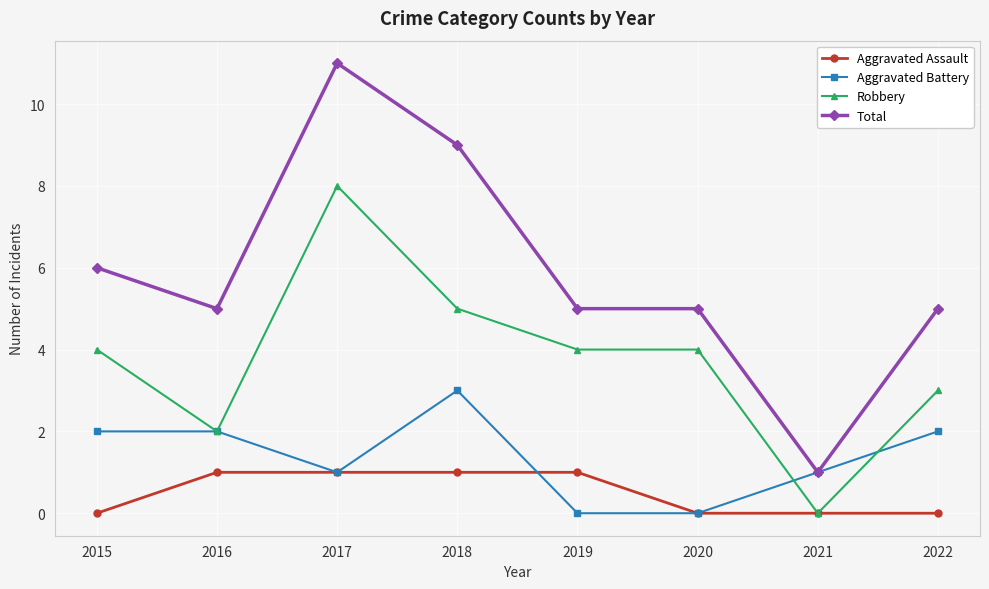

Reading left to right, what are all the values shown in this chart?

Aggravated Assault: 2015=0	2016=1	2017=1	2018=1	2019=1	2020=0	2021=0	2022=0
Aggravated Battery: 2015=2	2016=2	2017=1	2018=3	2019=0	2020=0	2021=1	2022=2
Robbery: 2015=4	2016=2	2017=8	2018=5	2019=4	2020=4	2021=0	2022=3
Total: 2015=6	2016=5	2017=11	2018=9	2019=5	2020=5	2021=1	2022=5